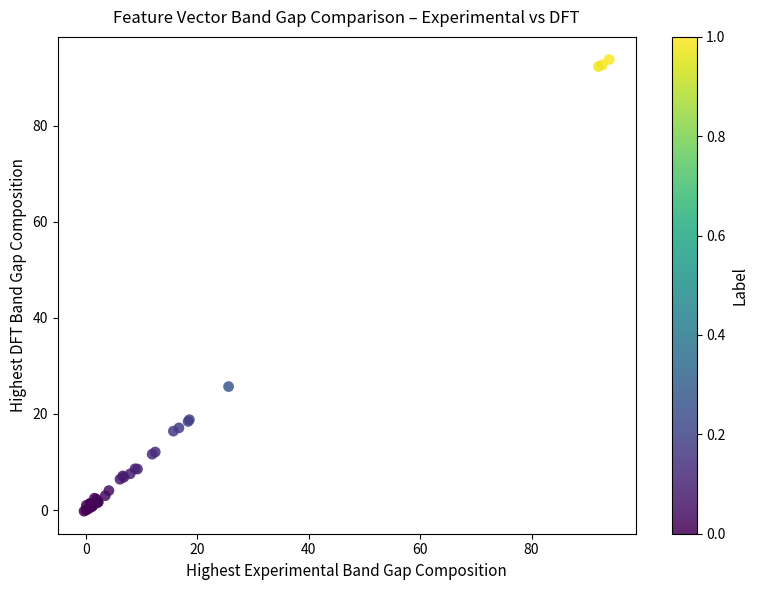

What Y value in the scatter plot is closest to 46?

25.7